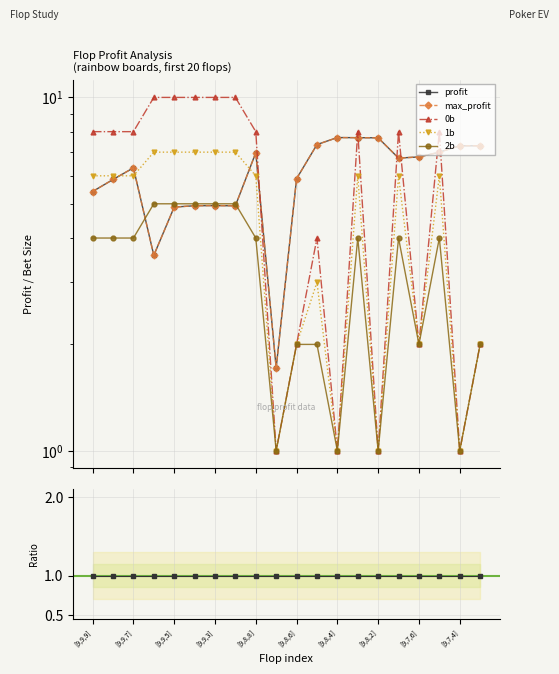

What are all the series names shown in the legend?

profit, max_profit, 0b, 1b, 2b